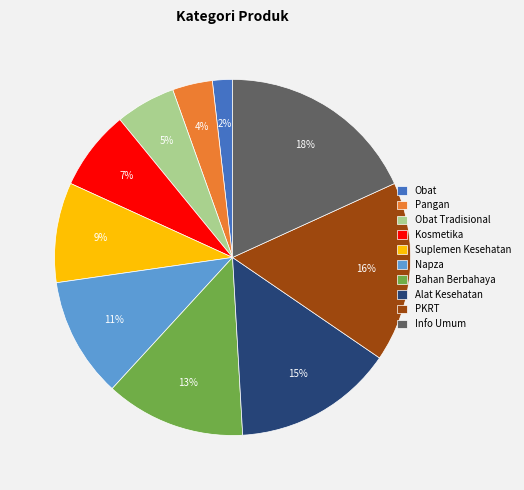

To the nearest percent, what is the combined percentage of Info Umum and Obat?

20%